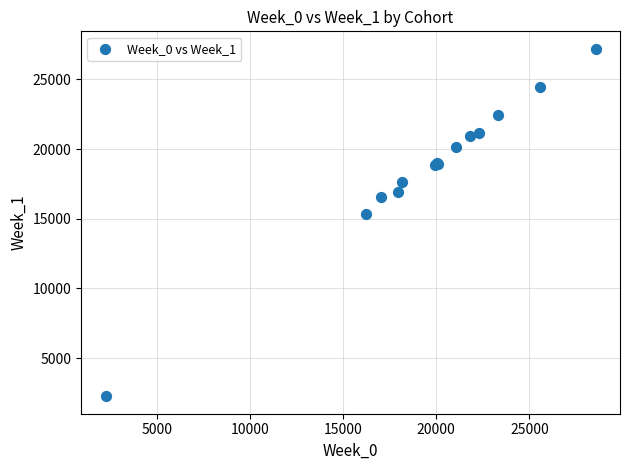

What Y value in the scatter plot is closest to 14726?

15314